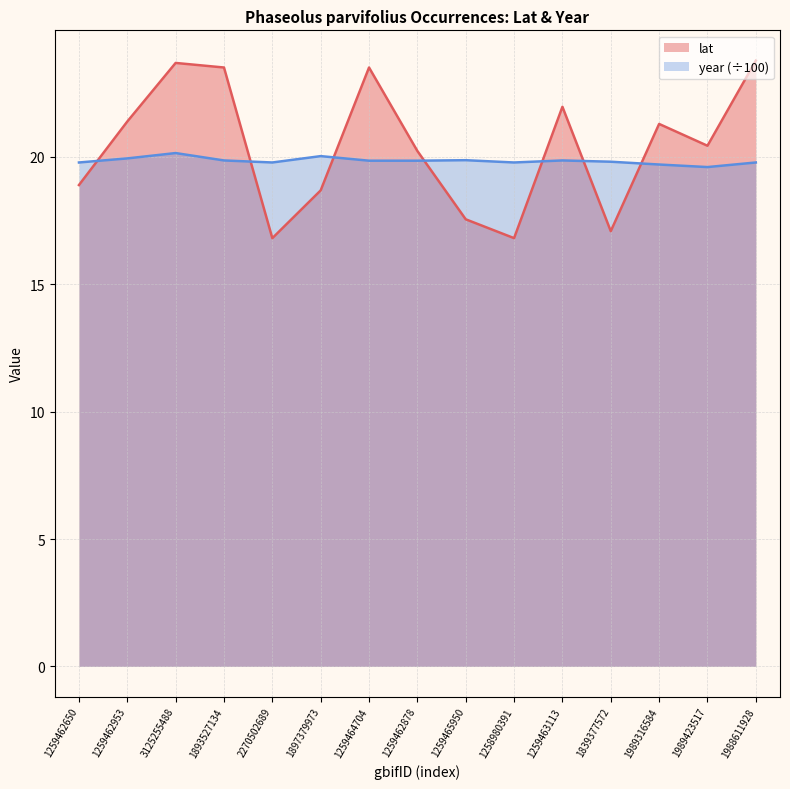

At which label is year closest to 19?

1989423517